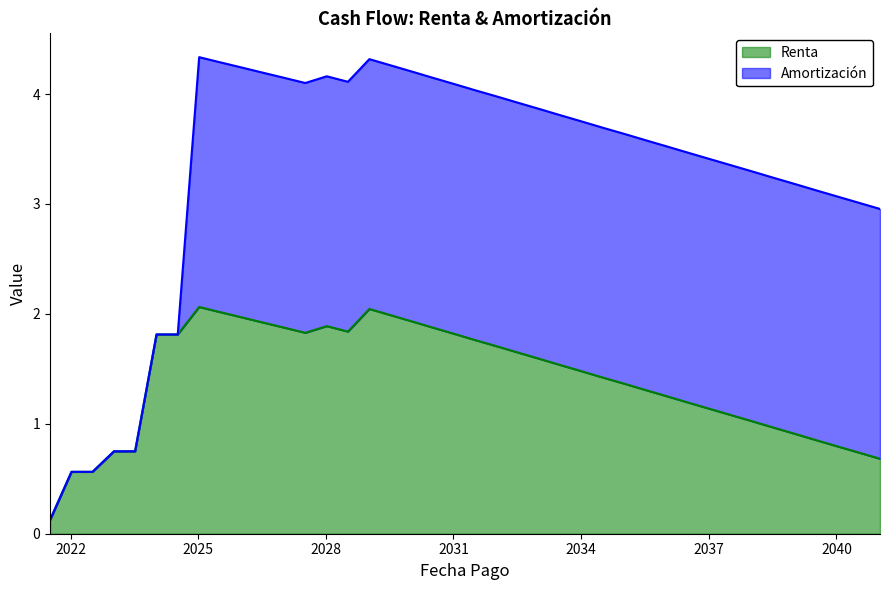

Does the chart display data point markers on the line(s)?

No